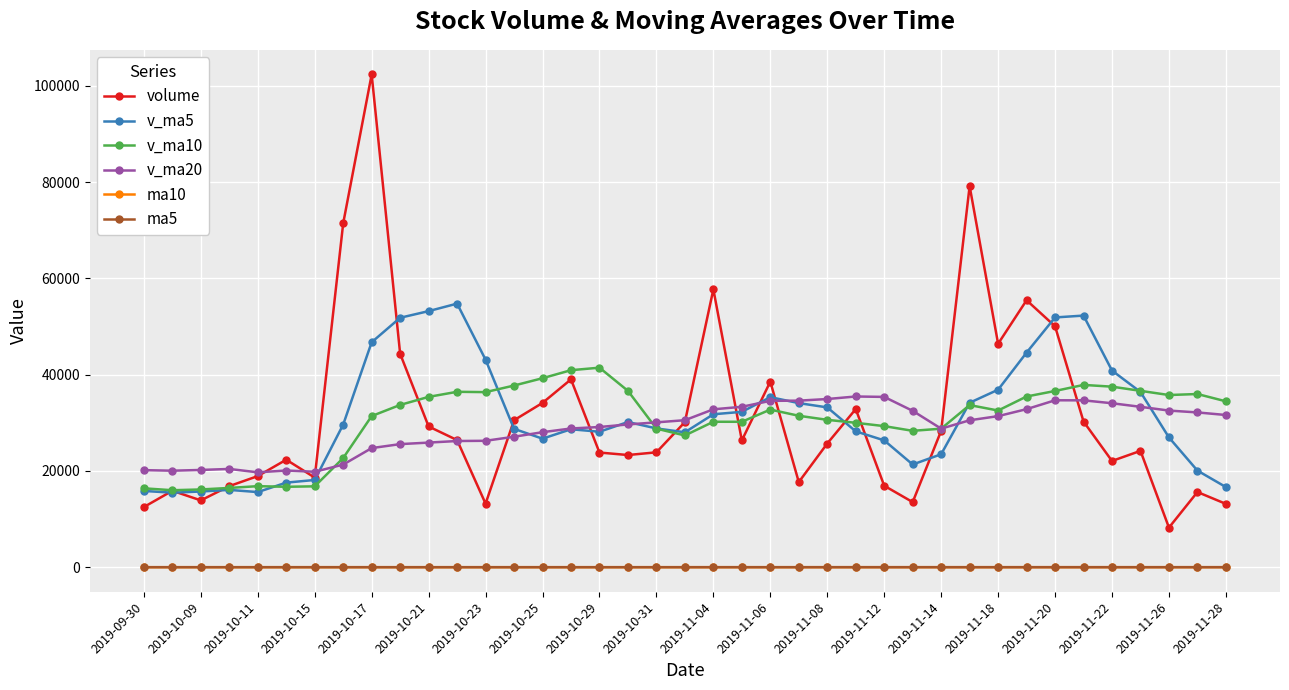

True or false: ma10 and v_ma5 intersect in this chart.

False